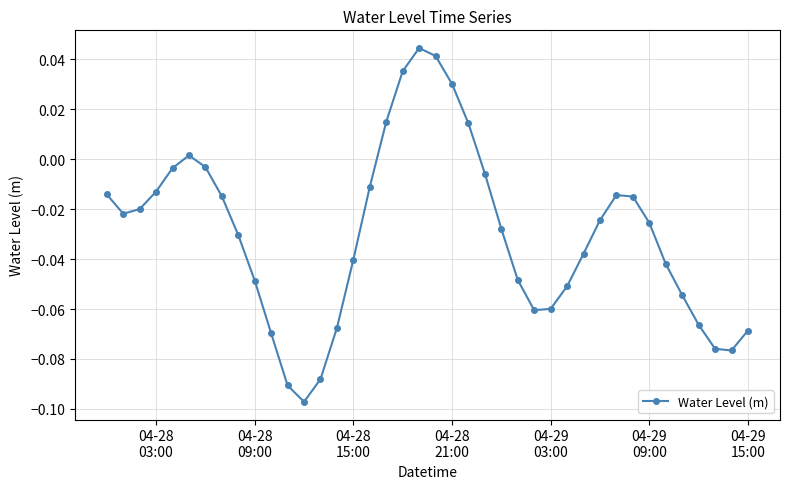

How many points are lower than both their immediate neighbors (excluding endpoints)?

4